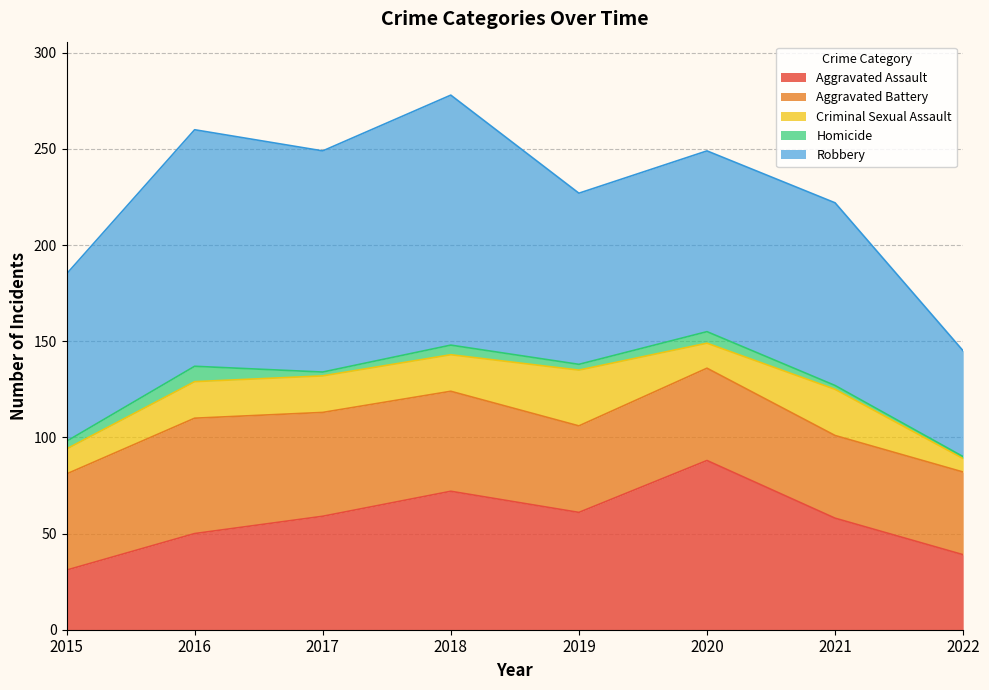

What is the spread (max minus min) of values at 2022?

54